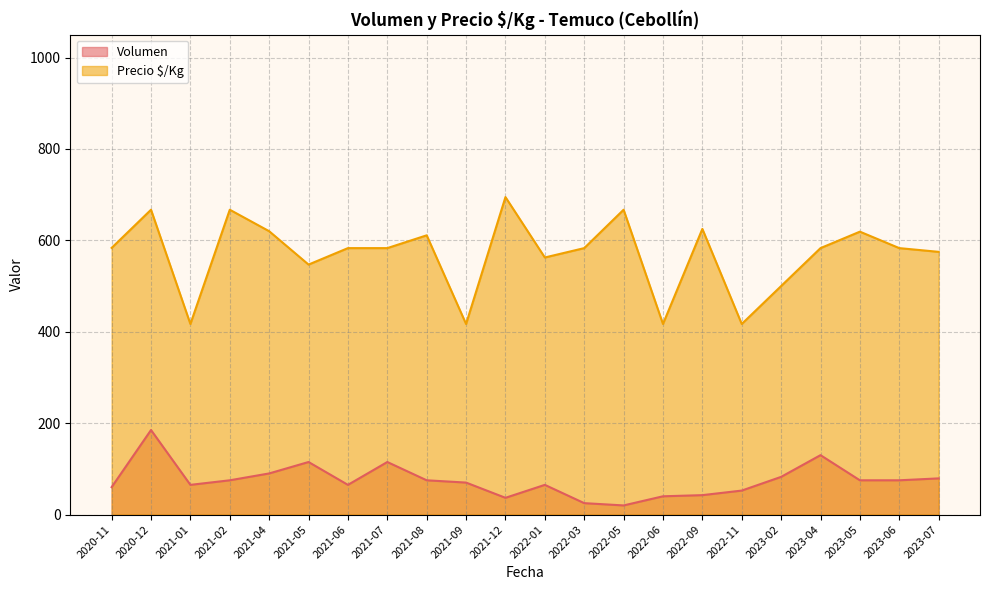

What is the difference between the second highest and second lowest values in the Precio $/Kg series?

250.0